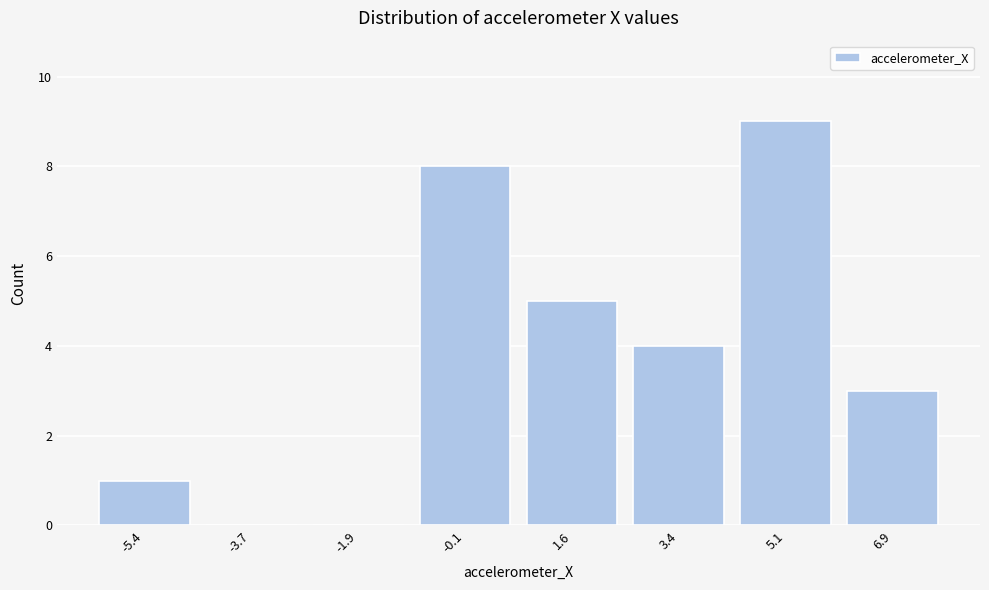

Which range on the x-axis has the tallest bar?

4.2 to 6.0